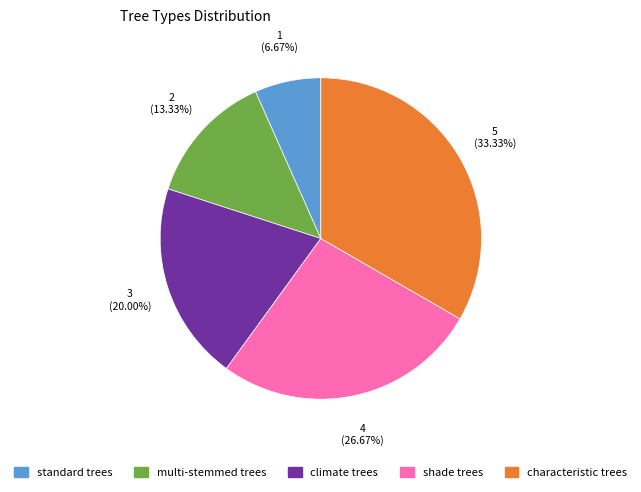

The multi-stemmed trees slice represents 1% of the pie. True or false?

False